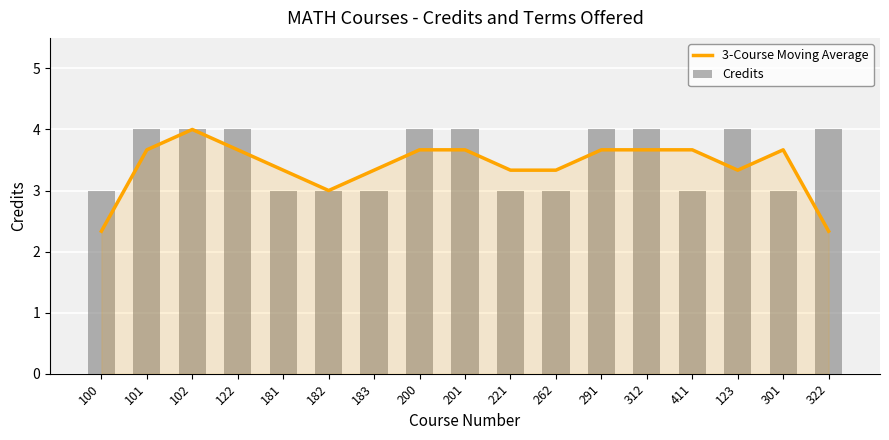

Does the chart contain any negative values?

No